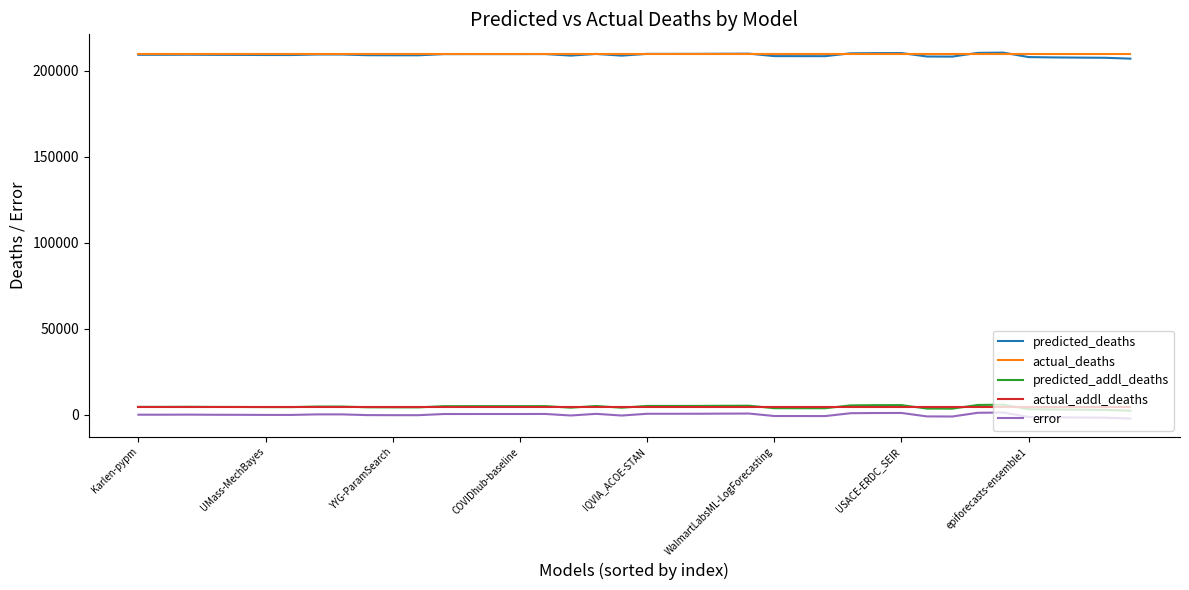

At how many categories does at least one series exceed 178787?

40